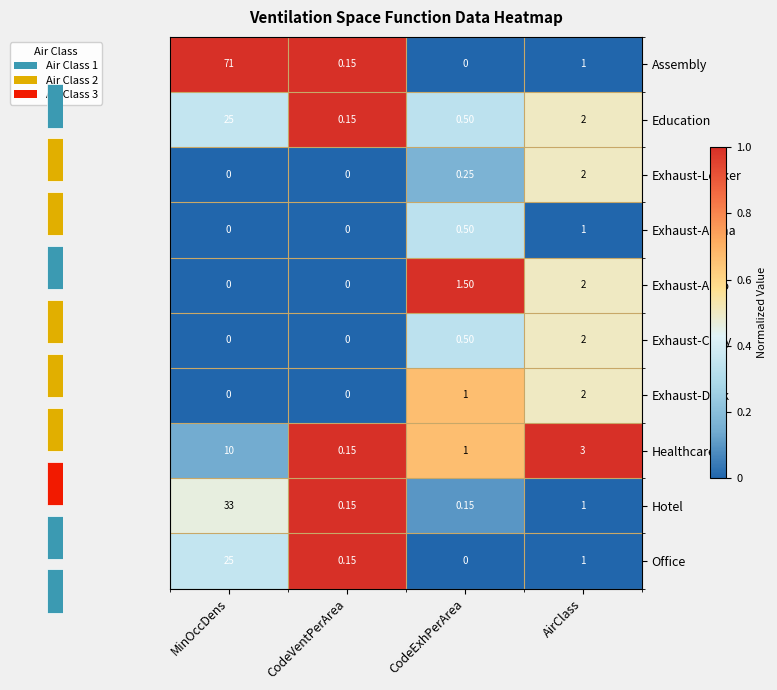

Where is Office nearest to the value 12?

AirClass